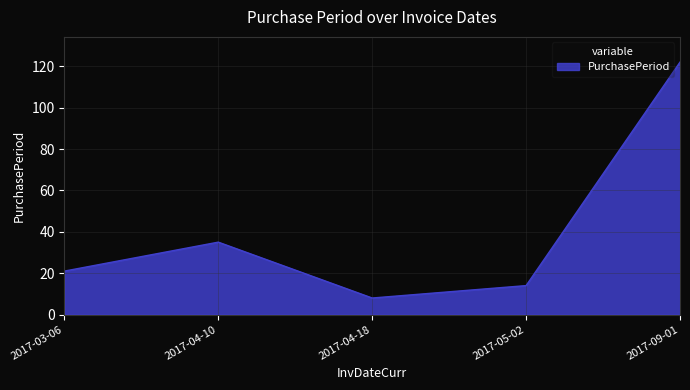

What is the maximum value shown in the chart?

122